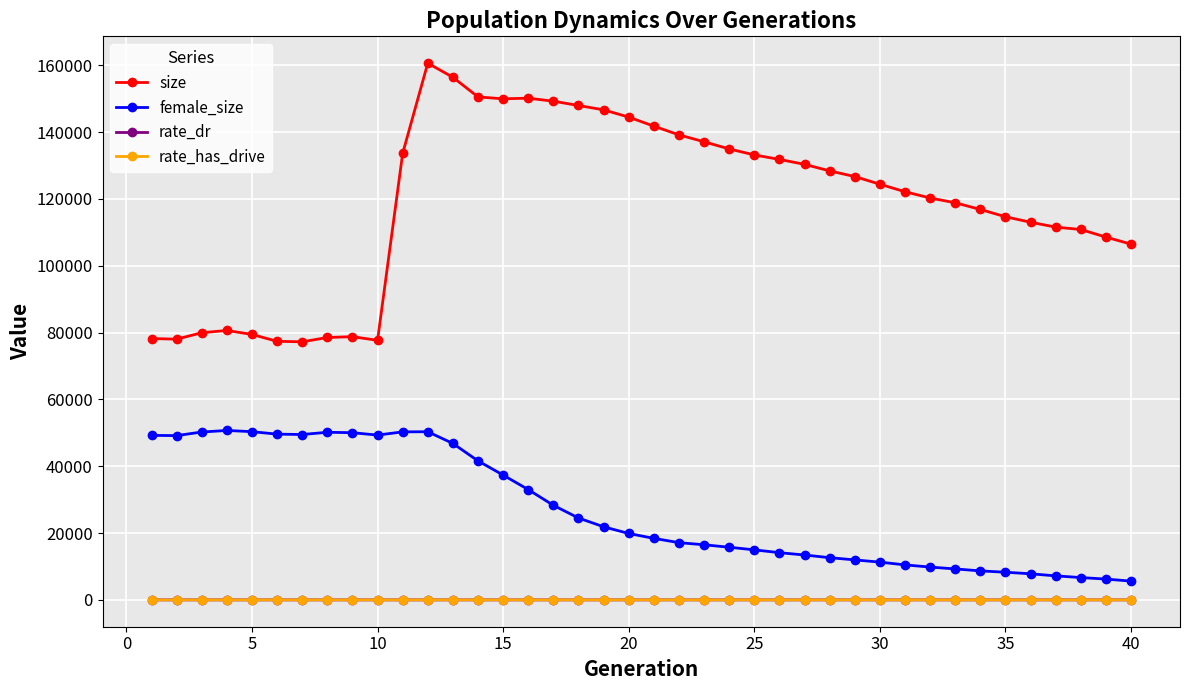

At how many categories does at least one series exceed 98717?

30